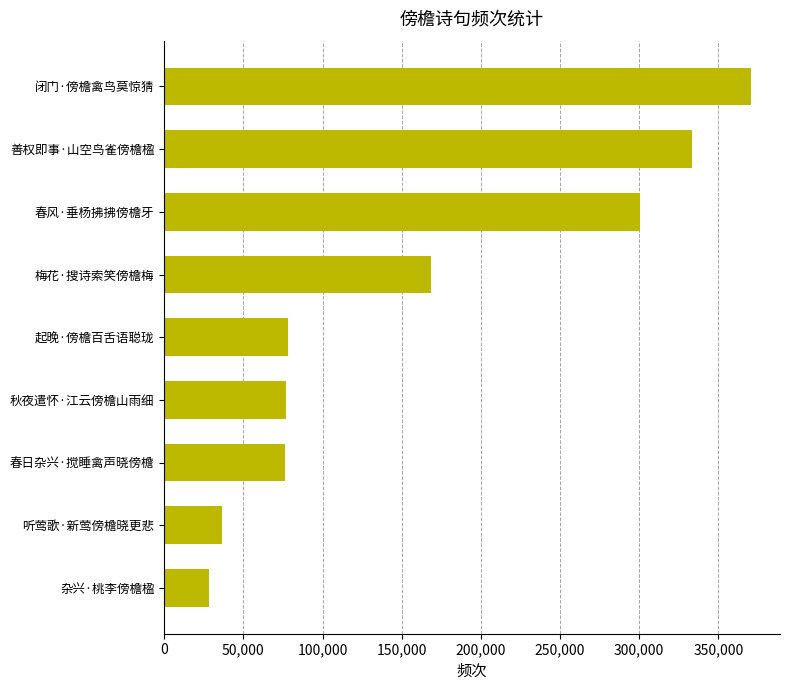

Is it true that the value at 闭门·傍檐禽鸟莫惊猜 is 370457?

True